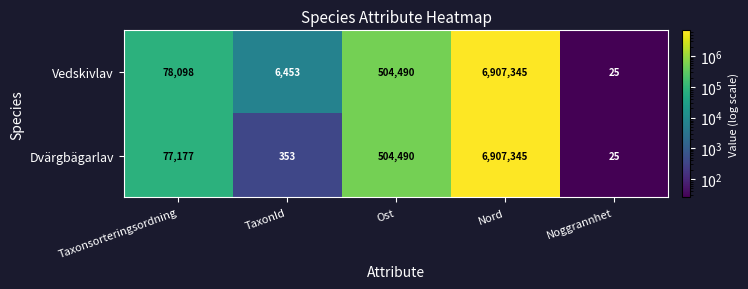

Reading left to right, transcribe all the data shown in this chart.

Vedskivlav: Taxonsorteringsordning=78098	TaxonId=6453	Ost=504490	Nord=6907345	Noggrannhet=25
Dvärgbägarlav: Taxonsorteringsordning=77177	TaxonId=353	Ost=504490	Nord=6907345	Noggrannhet=25